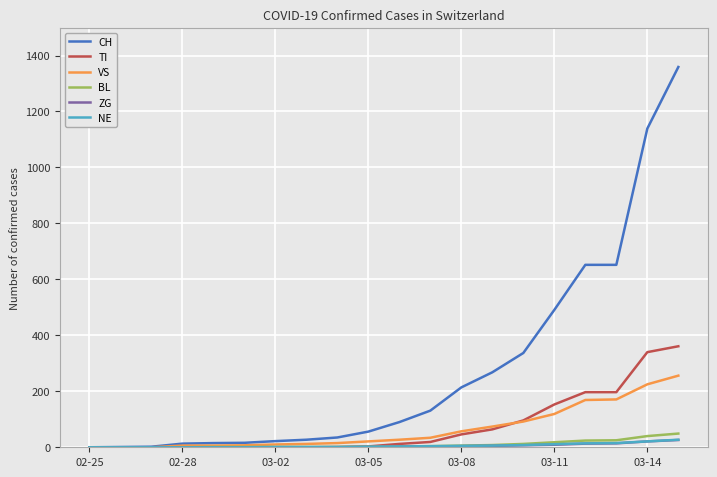

What is the maximum value for BL?

49